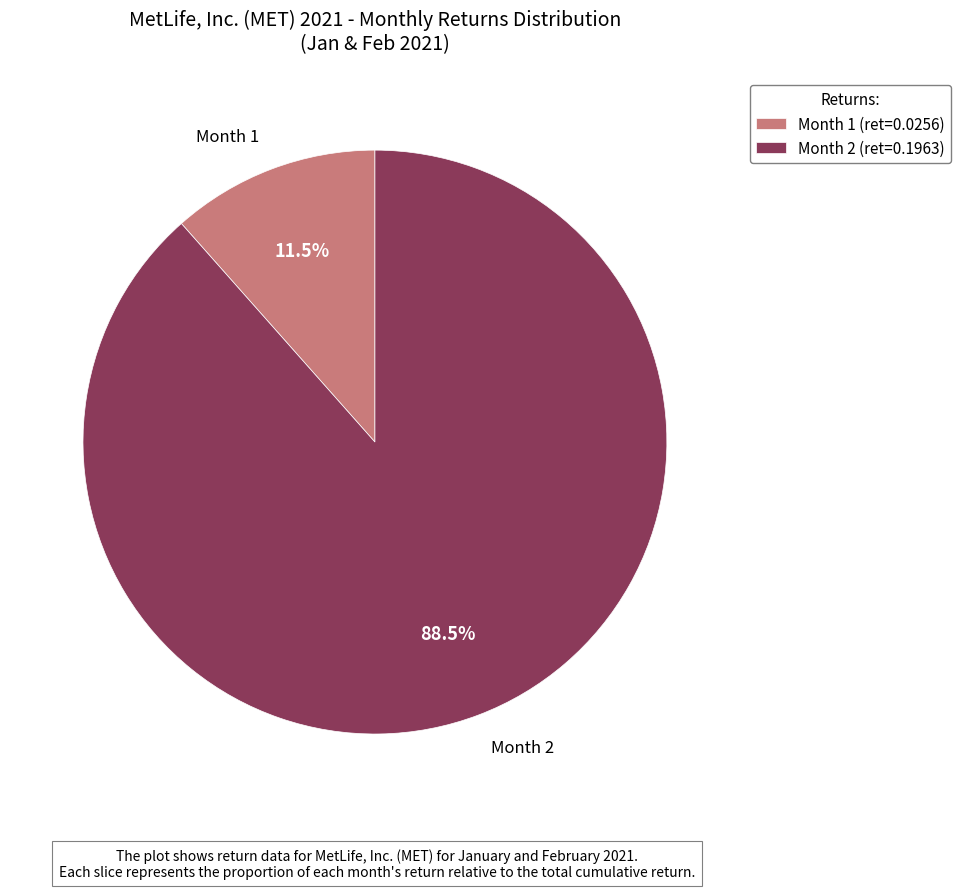

Between Month 2 and Month 1, which is larger?

Month 2